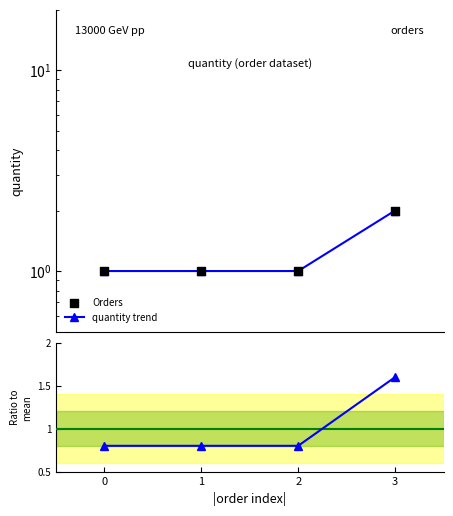

Which series contains the highest Y value?

quantity trend